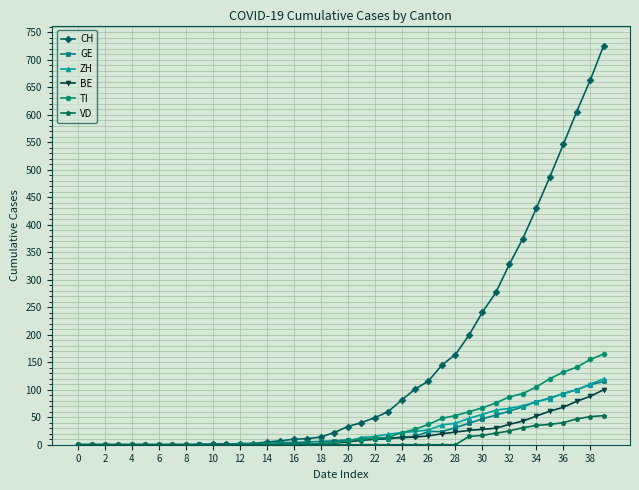

What is the greatest value displayed?

726